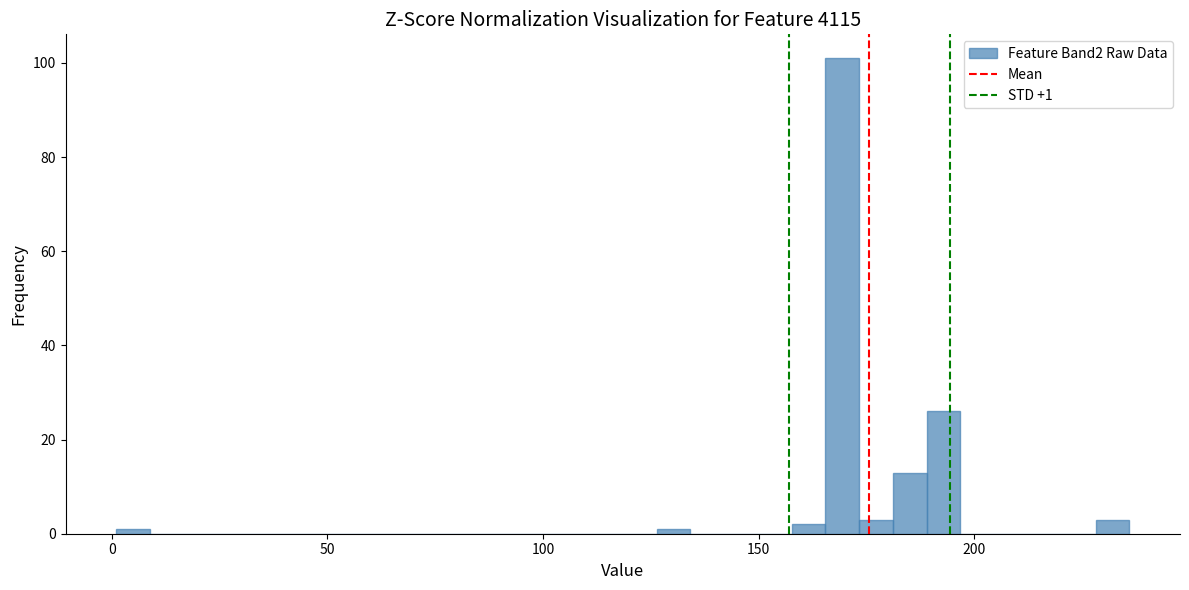

Around what value on the x-axis is the tallest bar? Give the approximate position of its centre, as read against the axis.

170